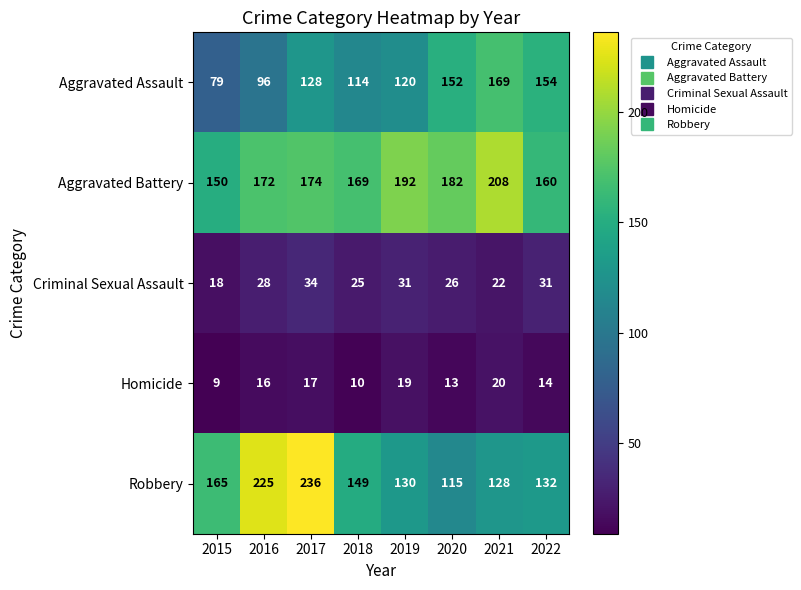

At which category is the sum across all series the highest?

2017